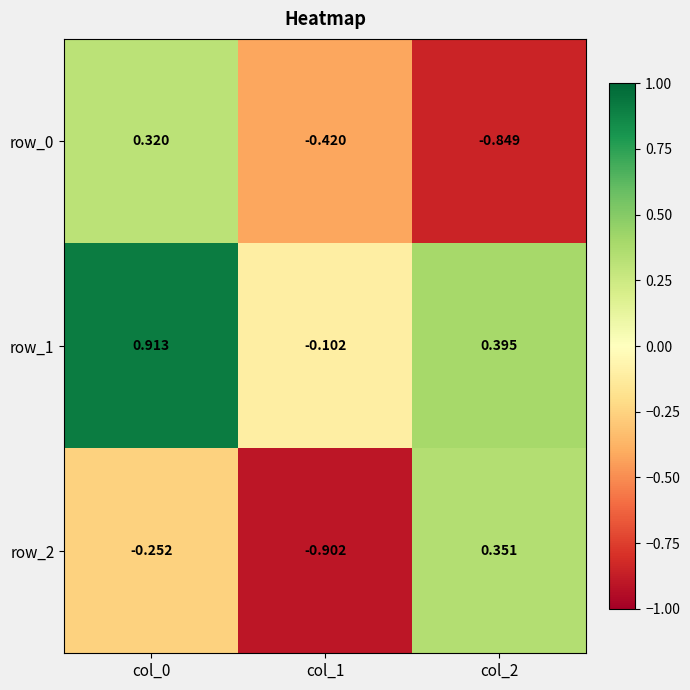

Is the value of row_2 at col_1 greater than the value of row_1 at col_2?

No